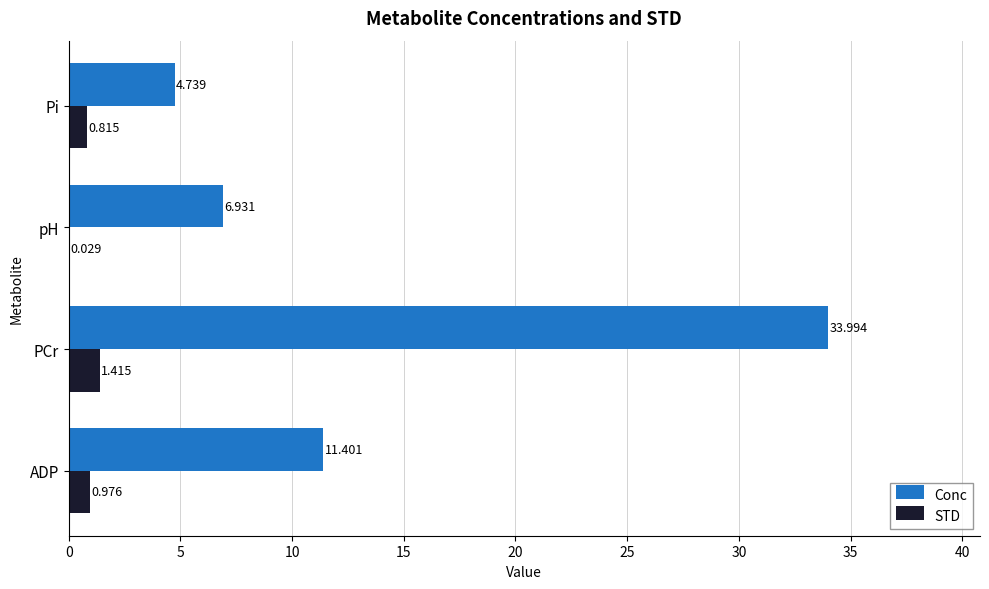

Where is Conc nearest to the value 19?

ADP